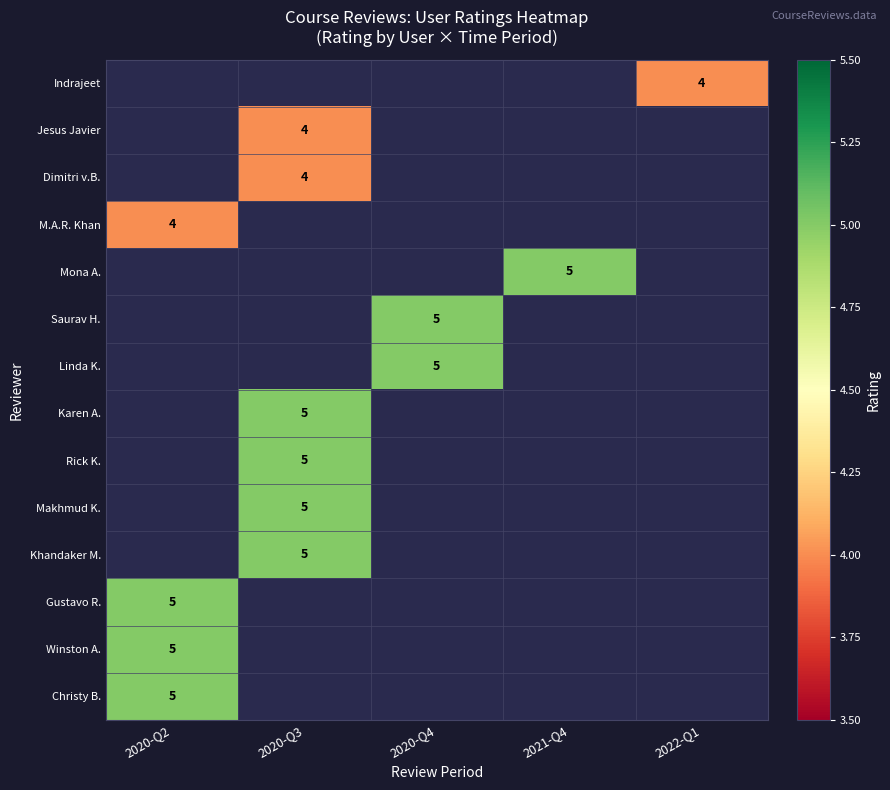

How many distinct data groups are displayed?

14